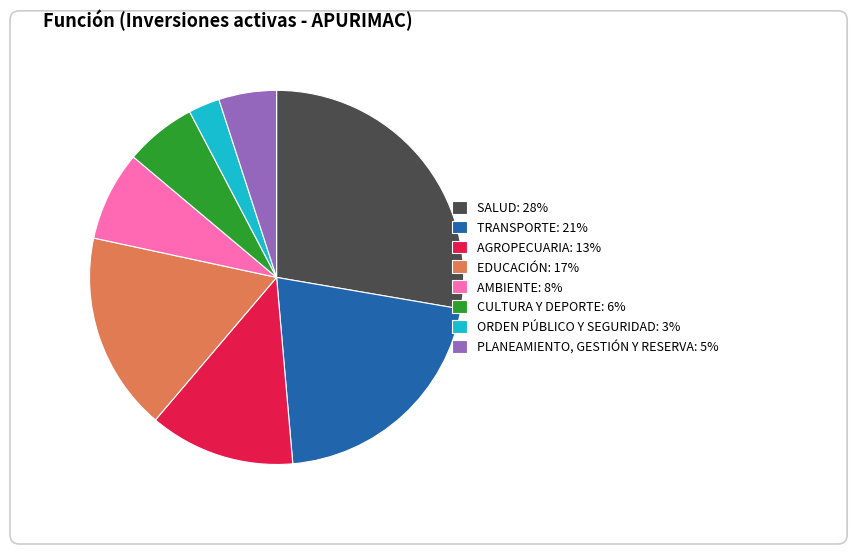

Count the number of slices in the pie.

8